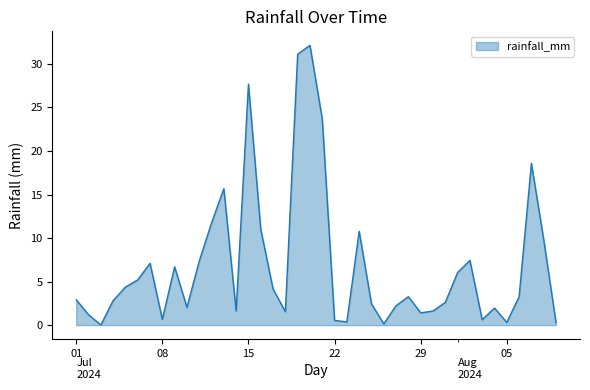

What is the difference between the maximum and minimum values?

32.1